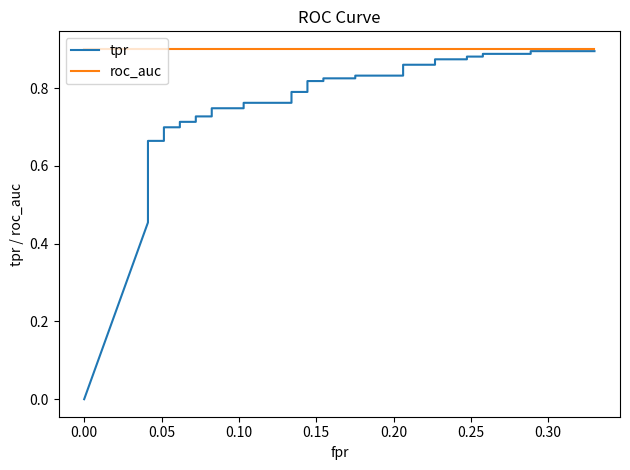

The value of roc_auc at 0.20 is 0.5. True or false?

False